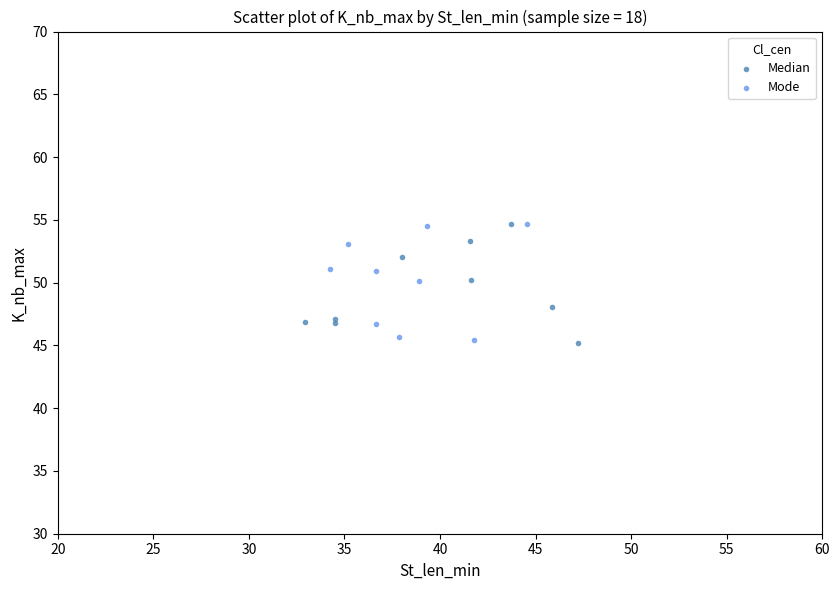

What are all the series names shown in the legend?

Median, Mode